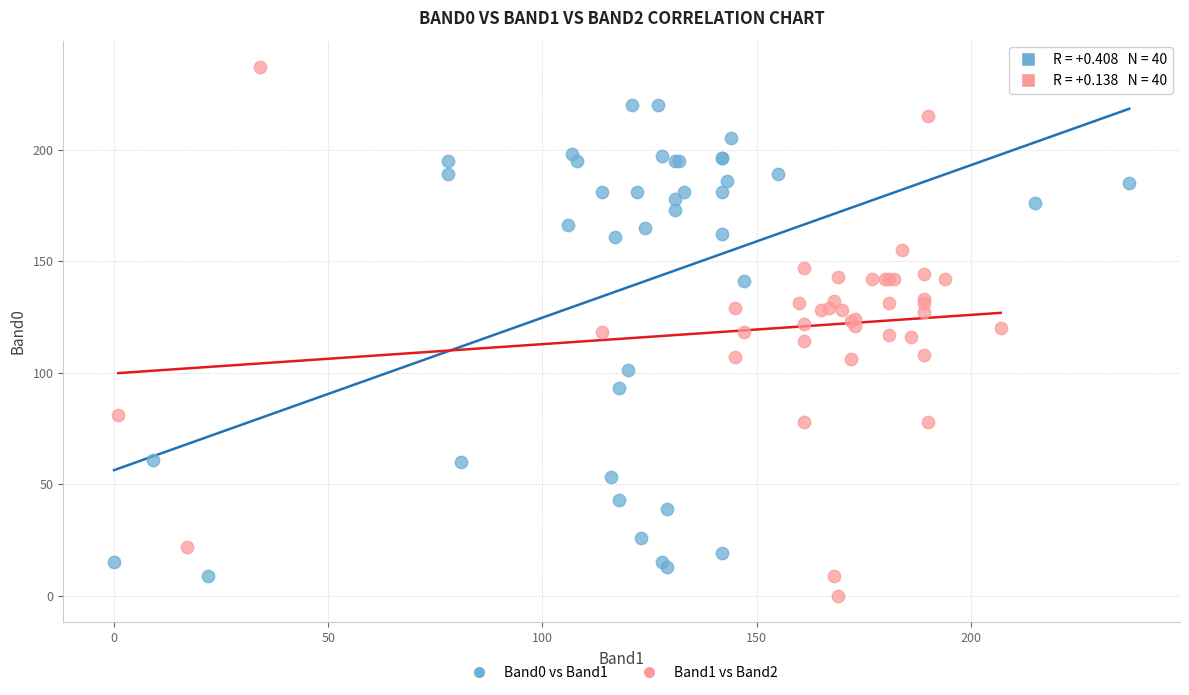

Which series reaches the maximum Y coordinate?

Band1 vs Band2